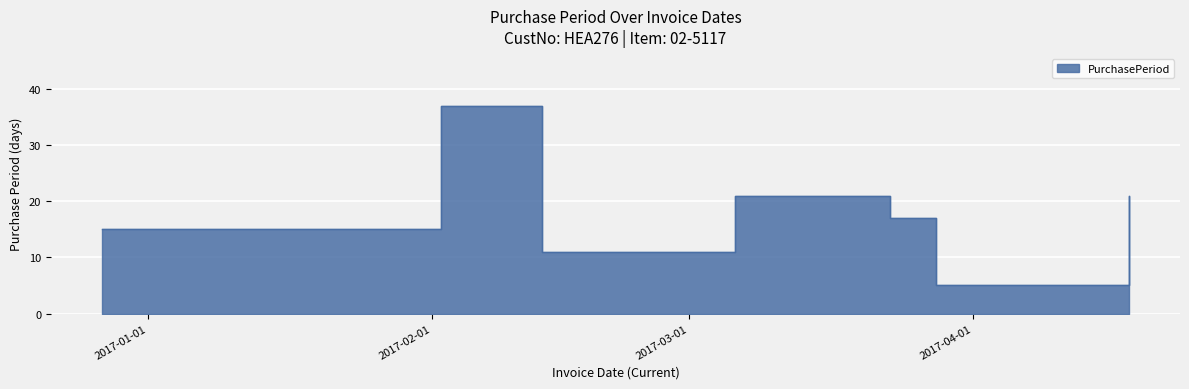

Is it true that the value at 2016-12-27 is 15?

True